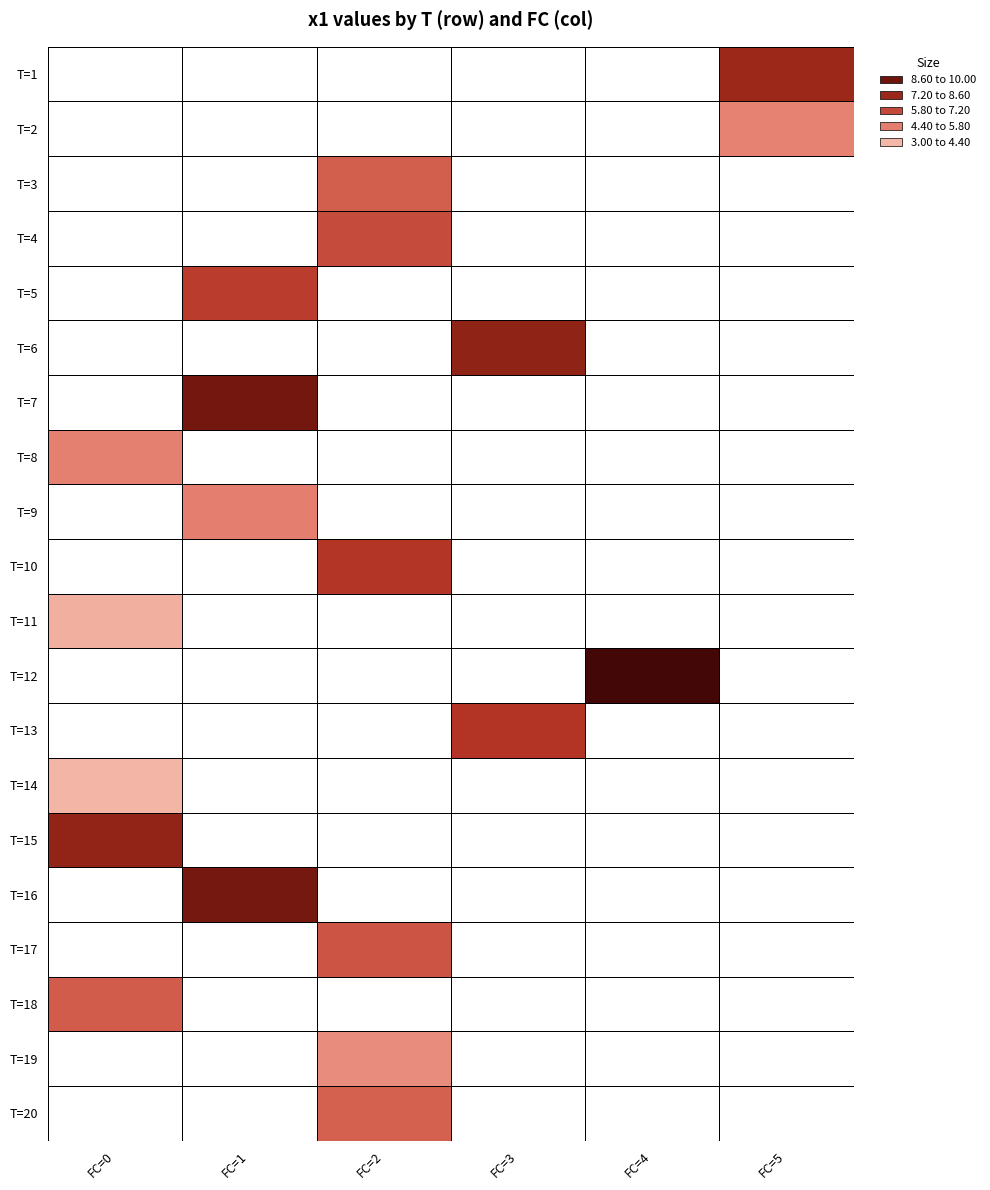

Is the value of T=1 at FC=3 greater than the value of T=15 at FC=2?

No